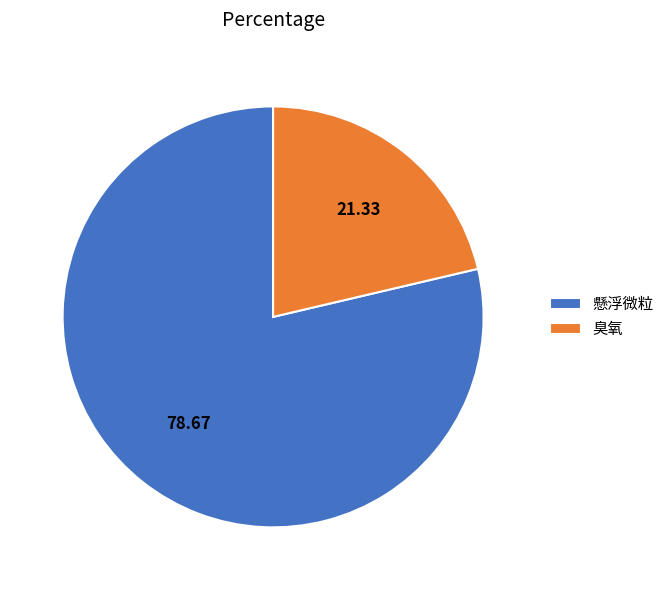

Between 臭氧 and 懸浮微粒, which is larger?

懸浮微粒